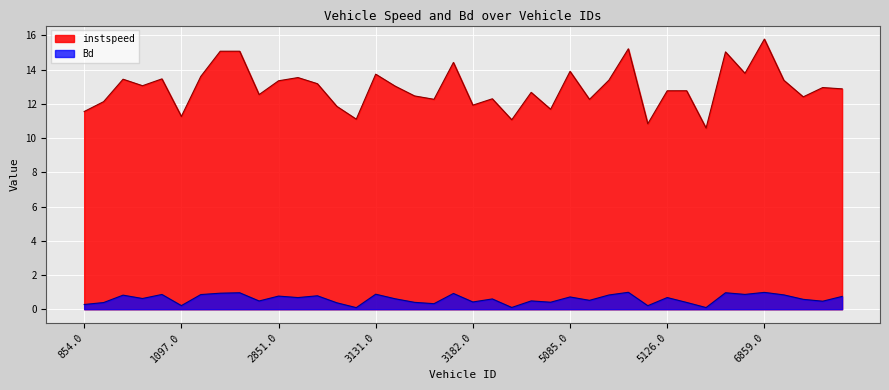

What position from the left is 3086.0?

13